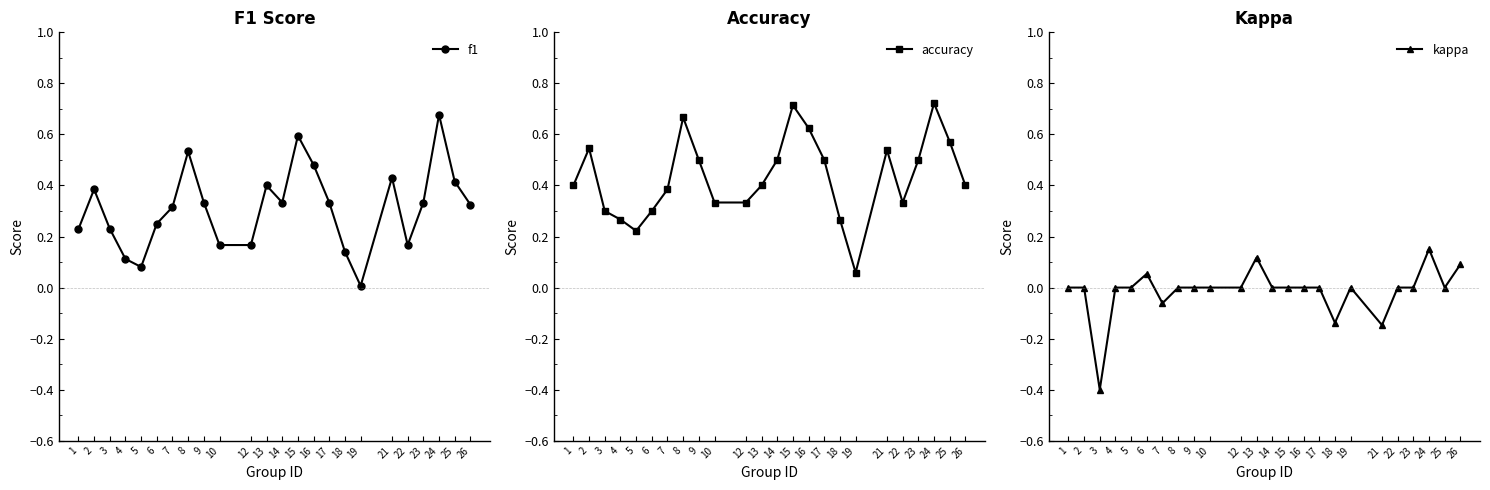

Between 24 and 26, which series saw the biggest shift?

f1